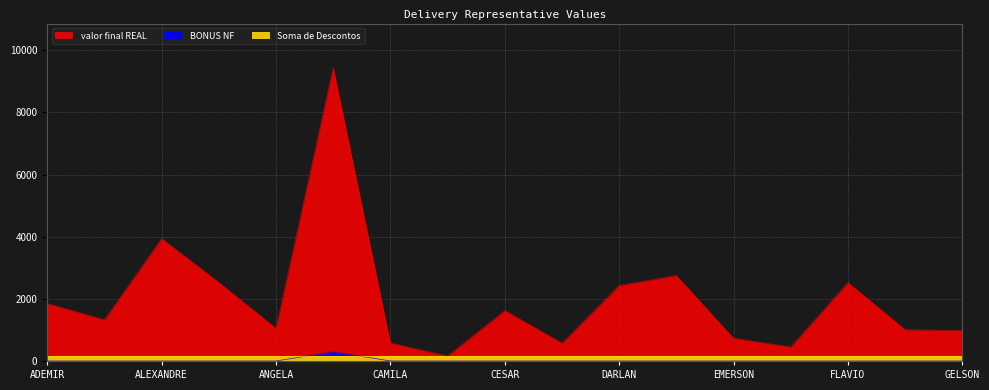

What is the label of the 8th point from the left?

CARLOS AUGUSTO DUARTE